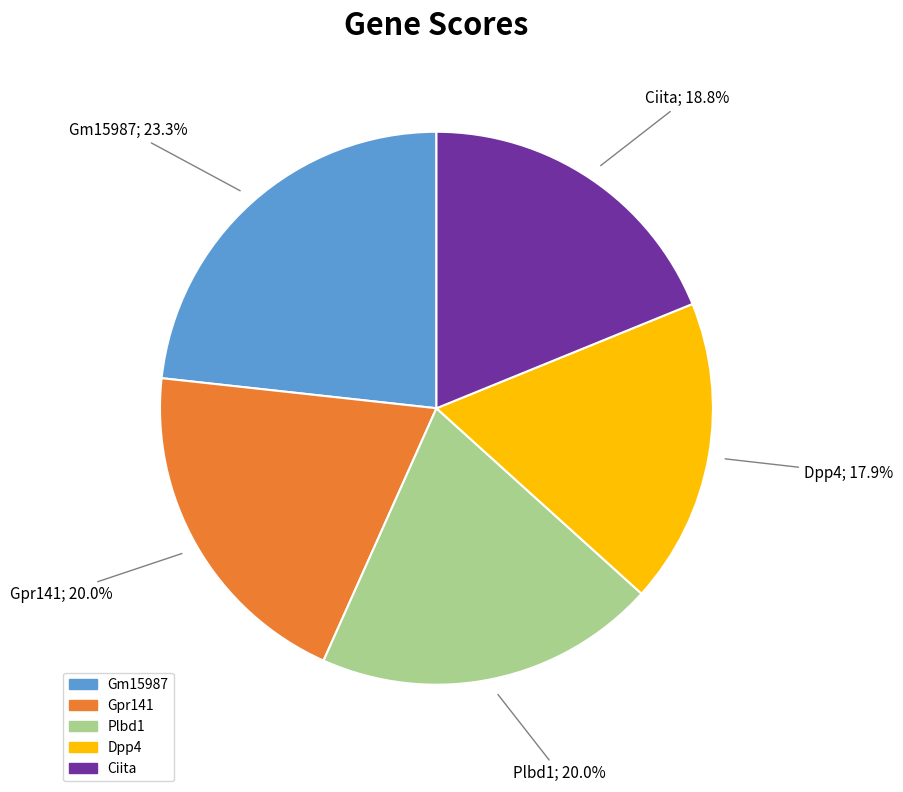

To the nearest percent, what percentage of the pie is Gm15987?

23%